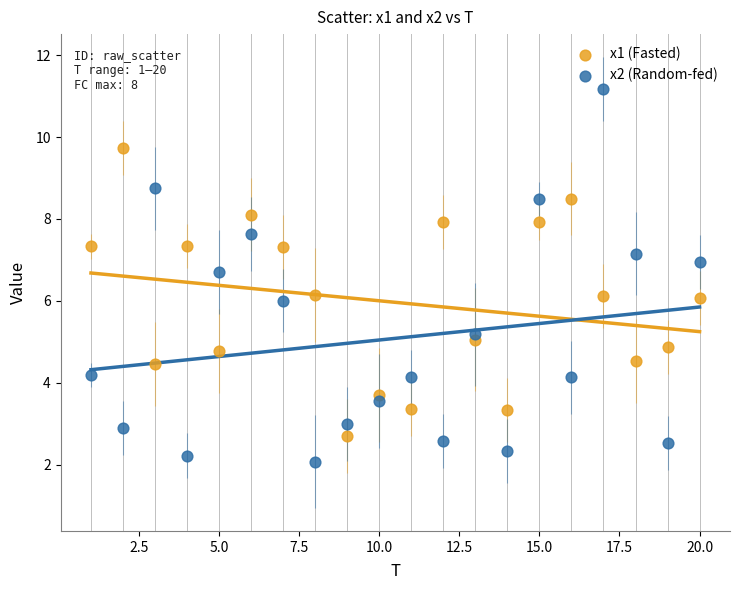

Which series reaches the minimum Y coordinate?

x2 (Random-fed)